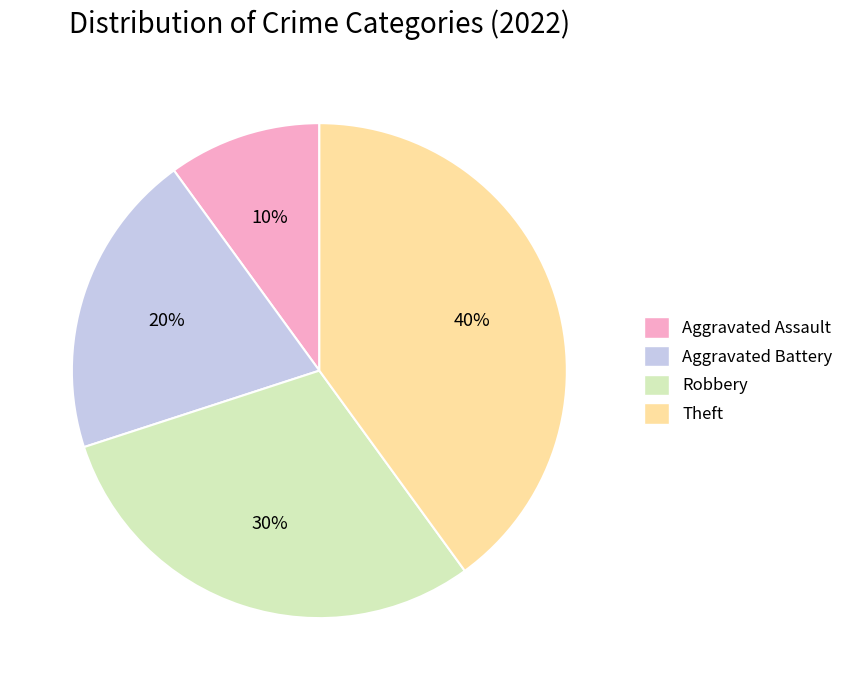

To the nearest percent, what is the average slice percentage?

25%